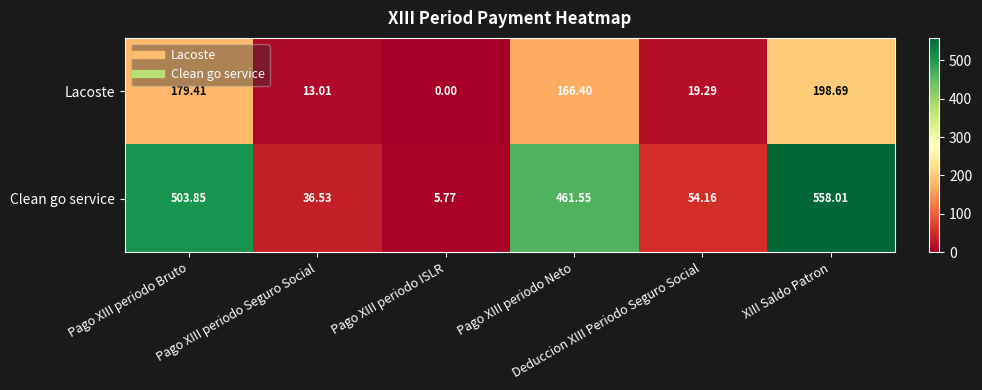

Which series has the widest spread of values?

Clean go service